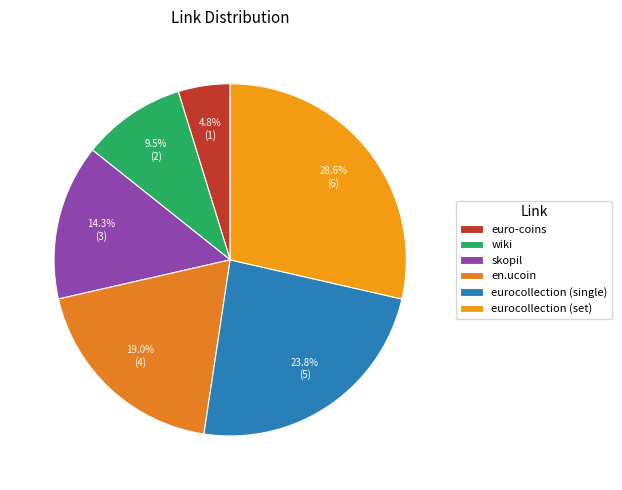

Is it true that en.ucoin is 7% of the pie?

False